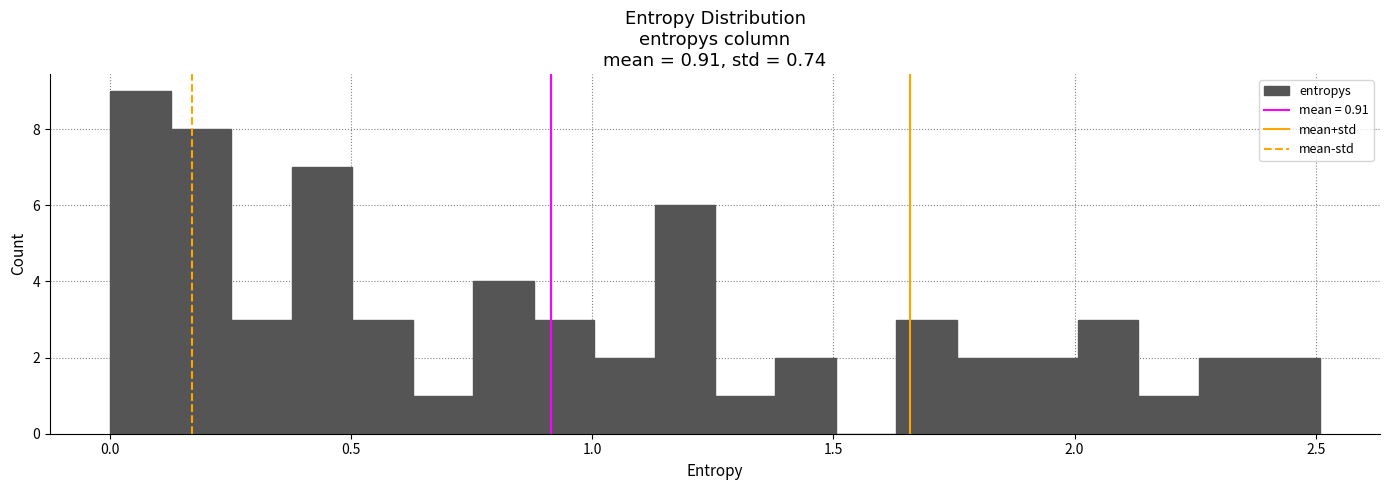

Read against the x-axis, roughly where is the centre of the tallest bar?

0.05